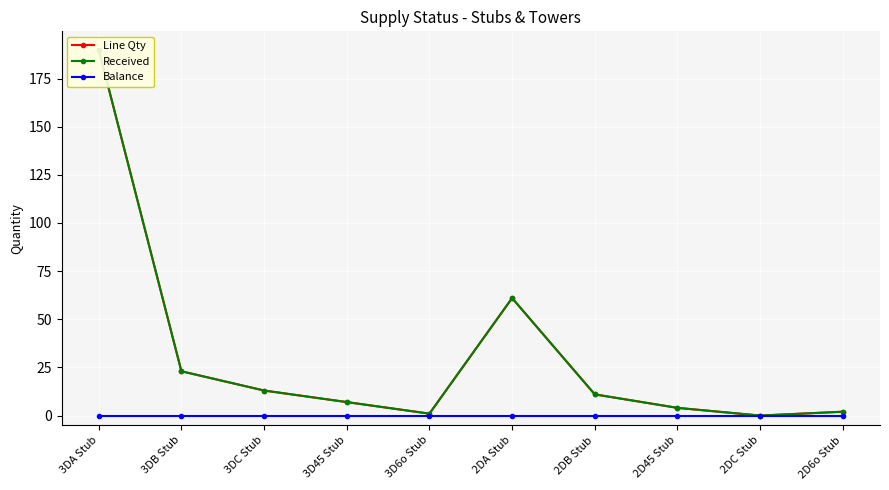

True or false: Line Qty and Received cross at least once.

False